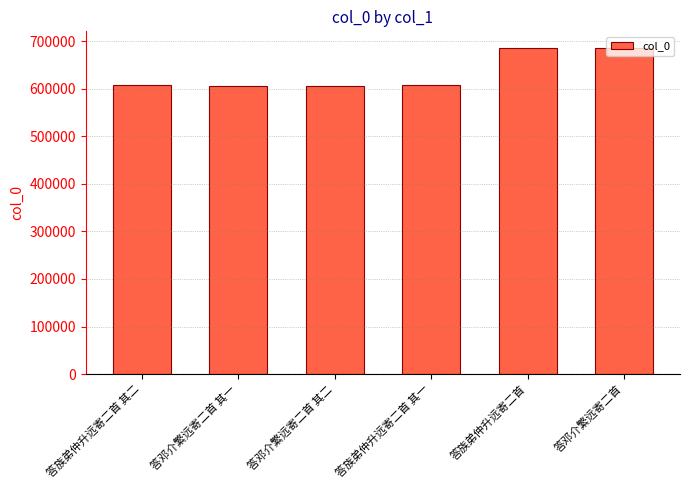

Approximately how many times larger is the value at 答邓介繁远寄二首 其二 compared to 答邓介繁远寄二首?

0.9